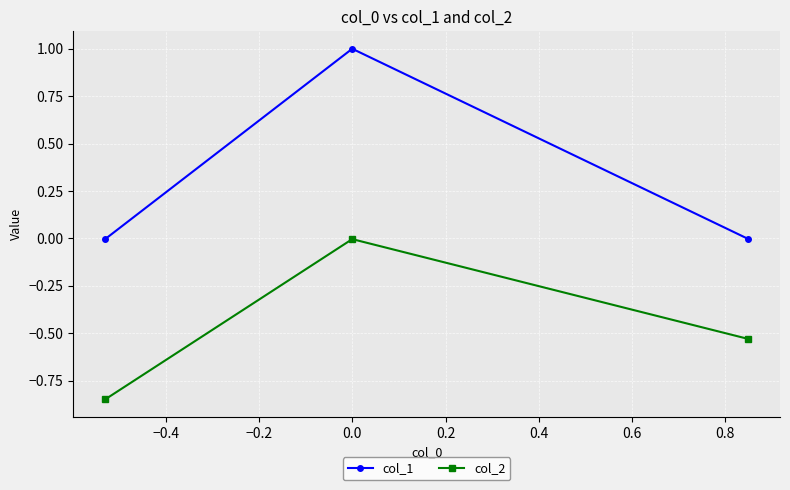

What is the difference between the maximum and minimum values in the col_1 series?

1.0